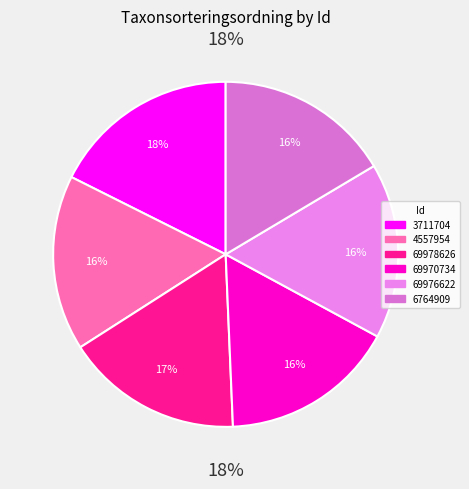

True or false: 3711704 accounts for 4% of the total.

False